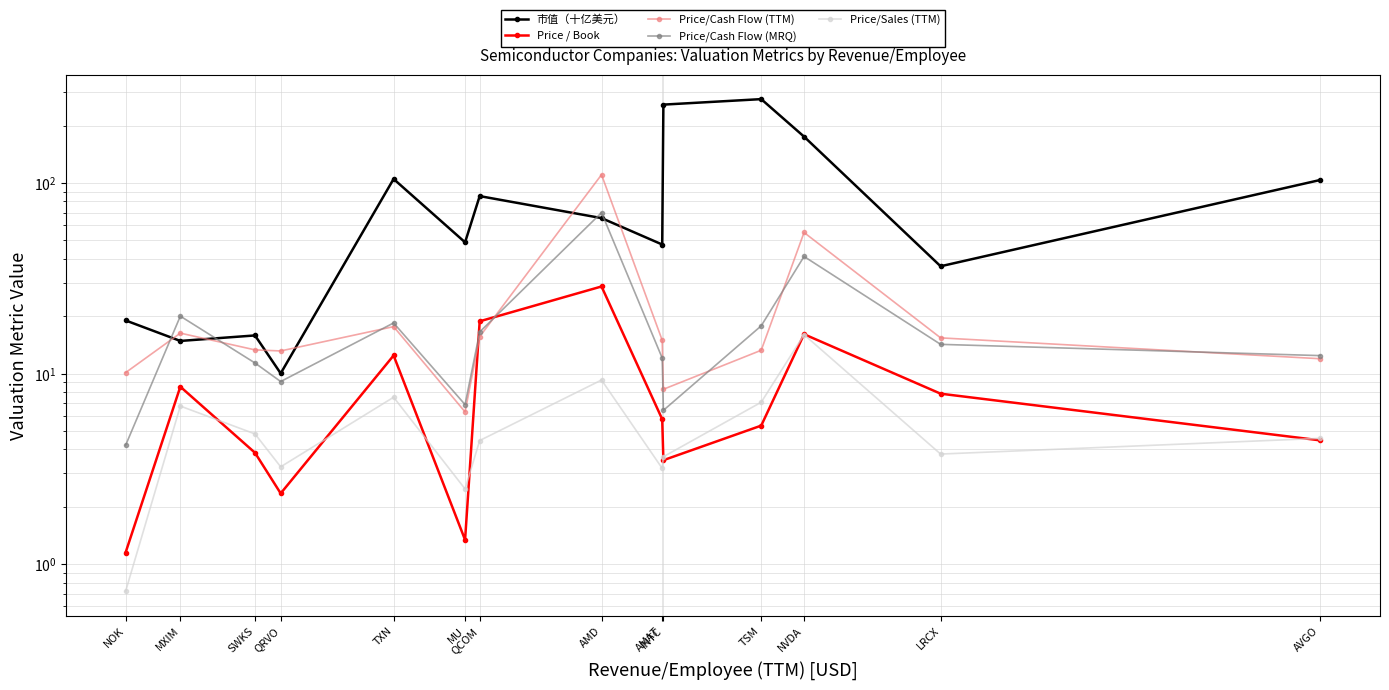

List the series in order of their peak value, highest first.

市值（十亿美元）, Price/Cash Flow (TTM), Price/Cash Flow (MRQ), Price / Book, Price/Sales (TTM)